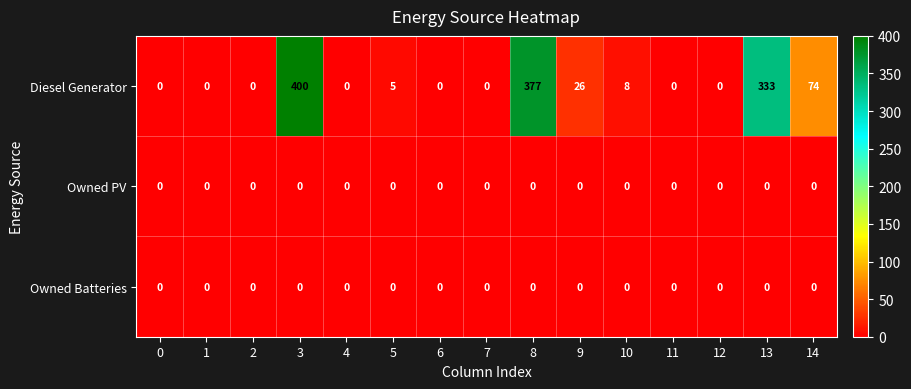

The value of Diesel Generator at 10 is 13. True or false?

False